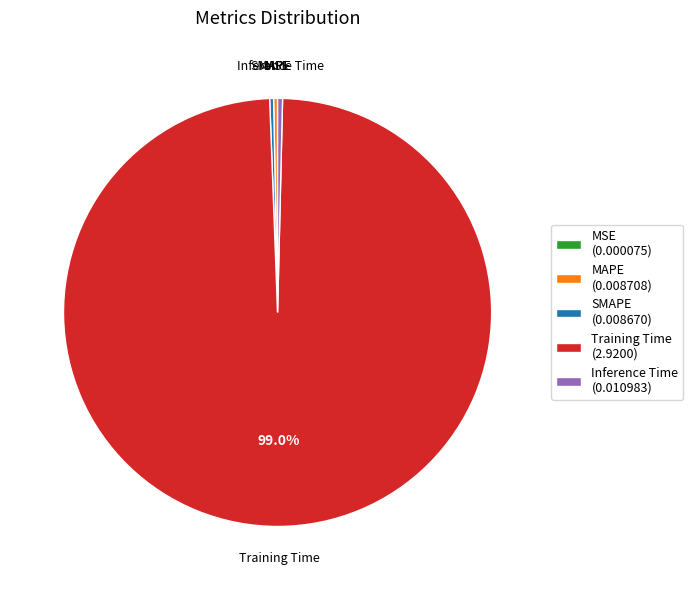

Combined, do MAPE (0.008708) and Inference Time (0.010983) account for over 50%?

No